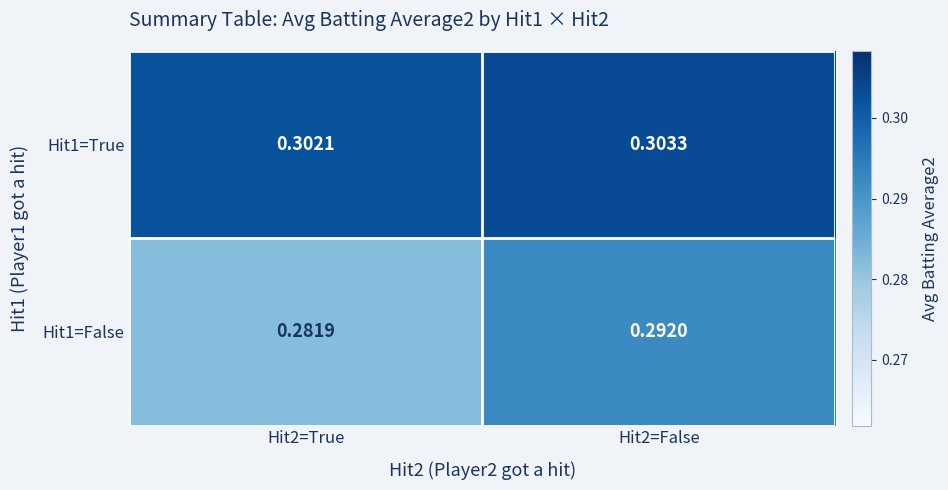

Is the value of Hit1=True at Hit2=True greater than the value of Hit1=False at Hit2=False?

Yes